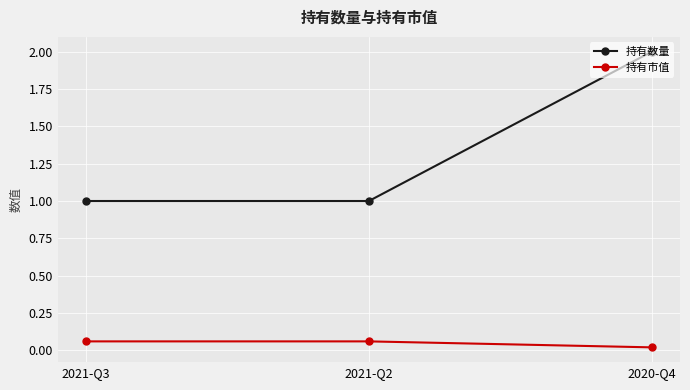

What is the label of the 2nd point from the right?

2021-Q2